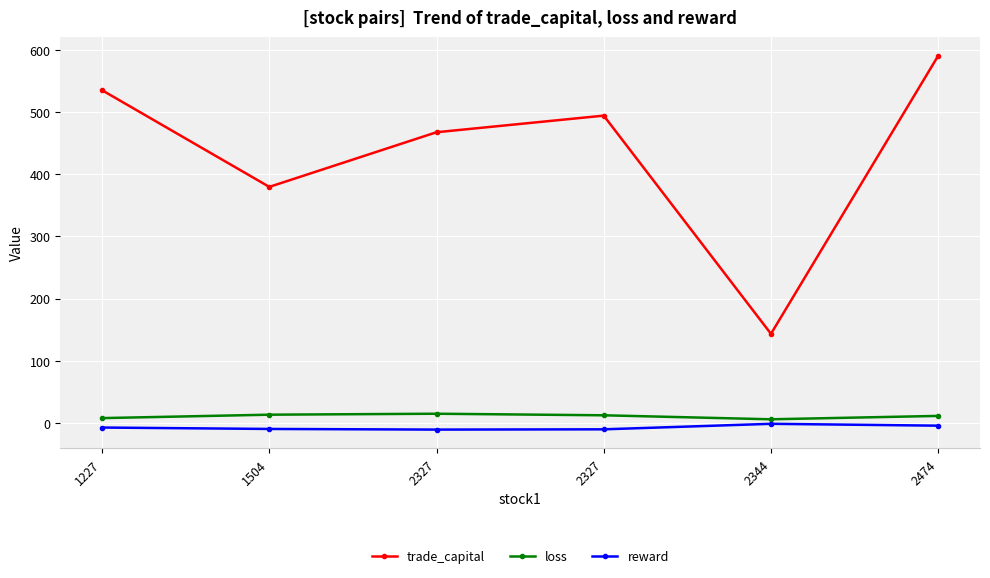

Reading left to right, what are all the values shown in this chart?

trade_capital: 534.9	379.6	467.4	494.1	143.4	590.3
loss: 8.0	13.5	15.0	12.5	6.1	11.5
reward: -7.2	-9.5	-10.5	-10.1	-1.2	-4.2